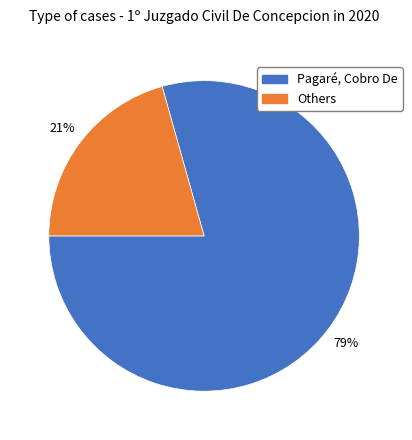

Does any single category account for the majority?

Yes